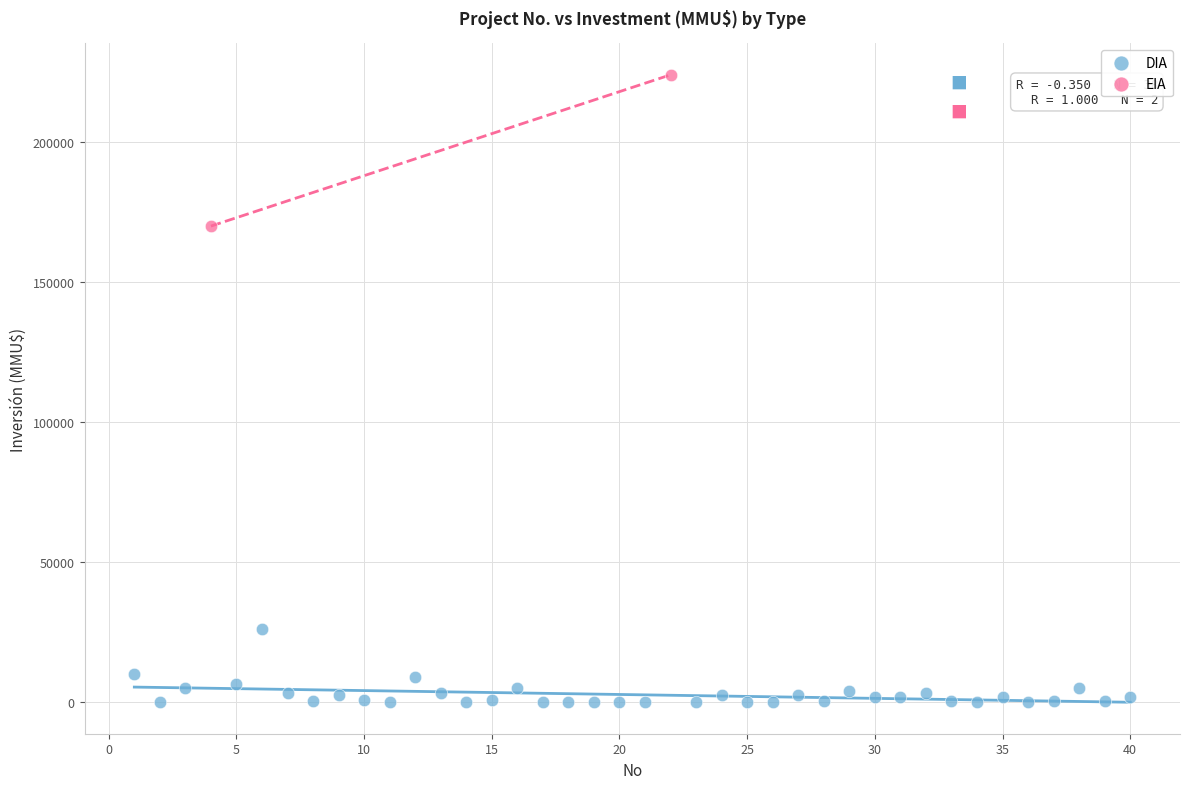

What are all the series names shown in the legend?

DIA, EIA